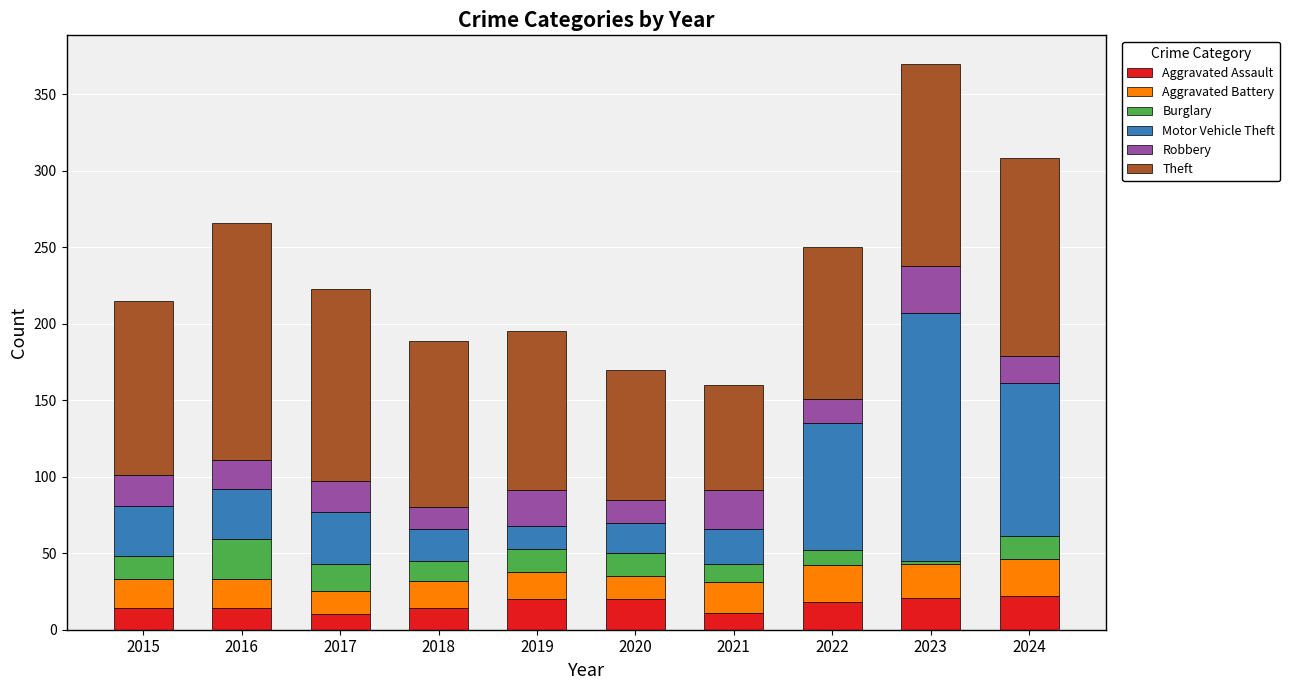

What is the total value across all series at 2022?

250